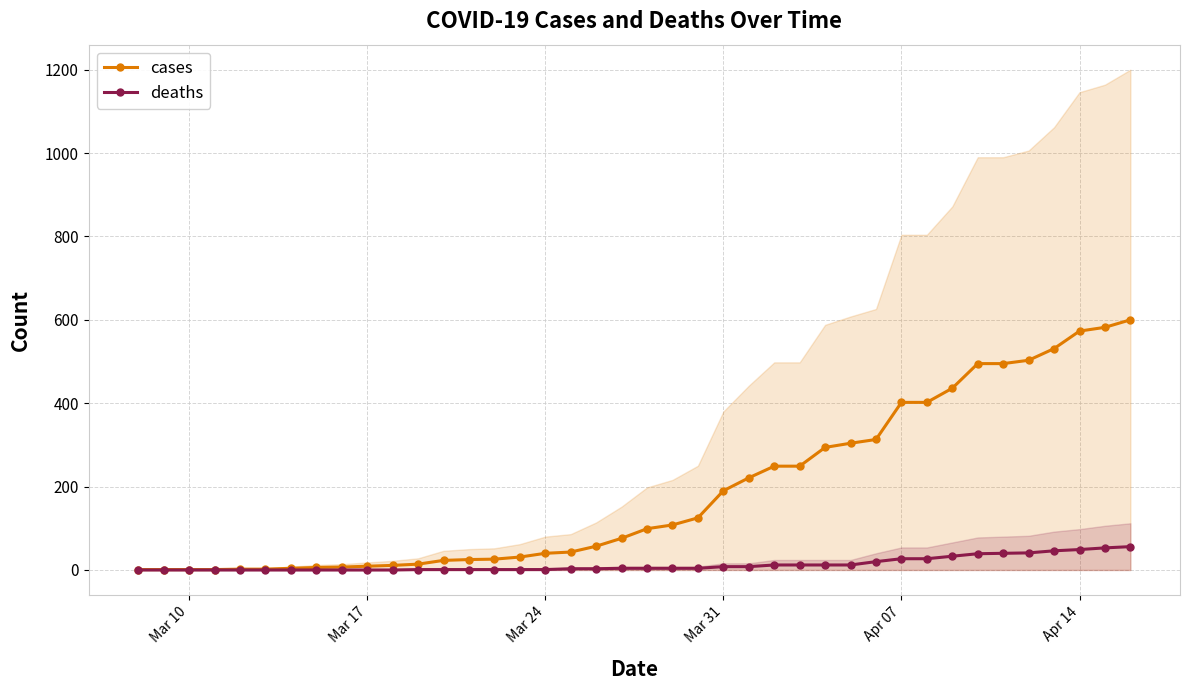

What is the value of the cases point at the 30th from the left?

313